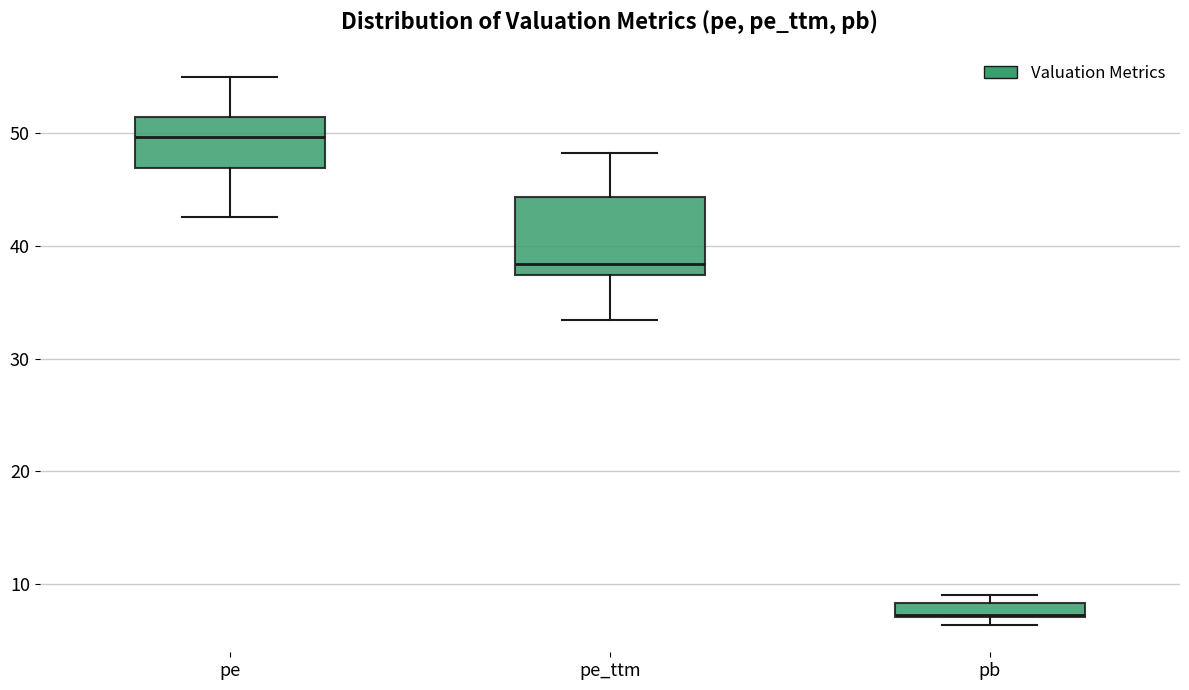

Which box's median line is the highest?

pe